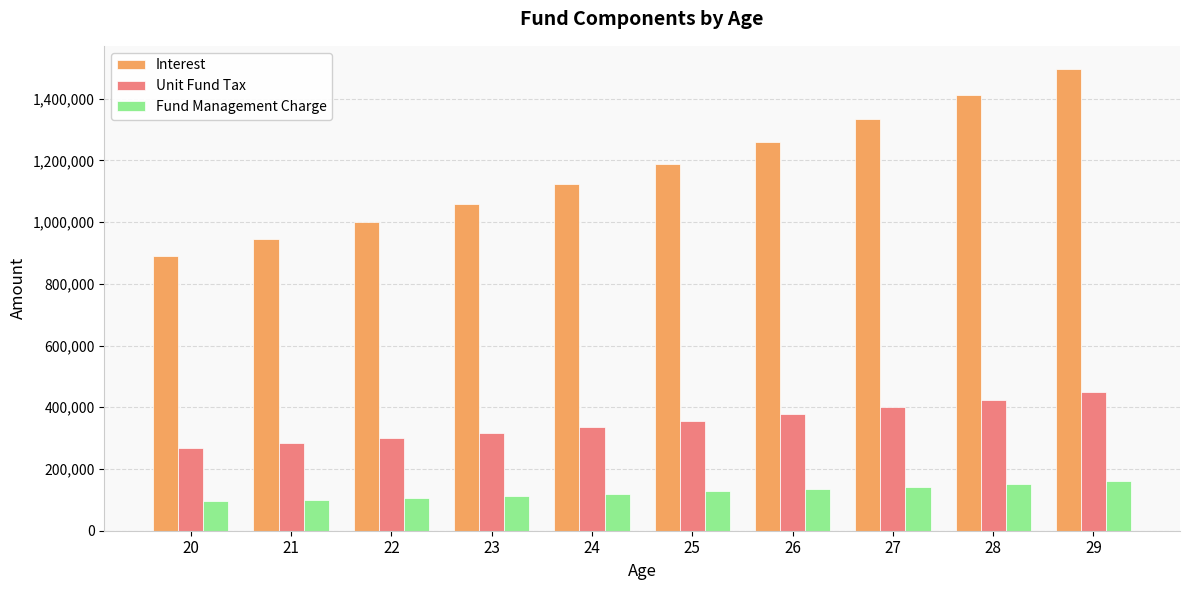

Which series has the largest total across all categories?

Interest